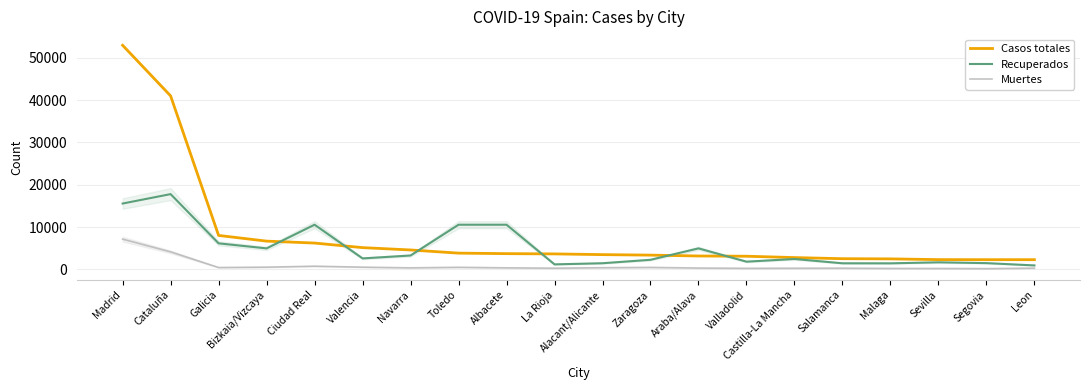

In Recuperados, how many points are lower than both neighbors (excluding endpoints)?

5